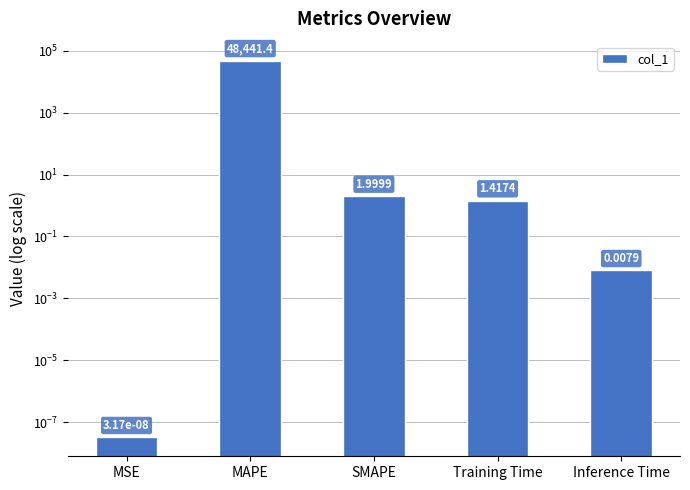

Where does the data first go above 1?

MAPE